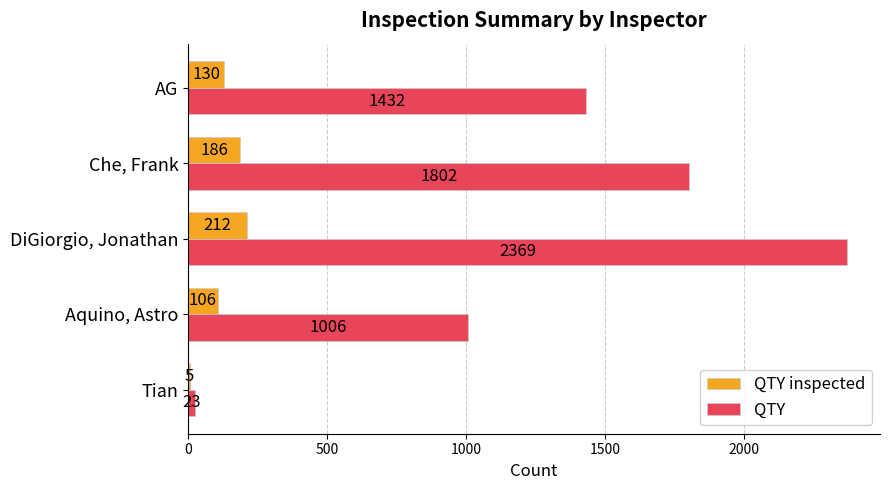

The value of QTY at Tian is 23. True or false?

True